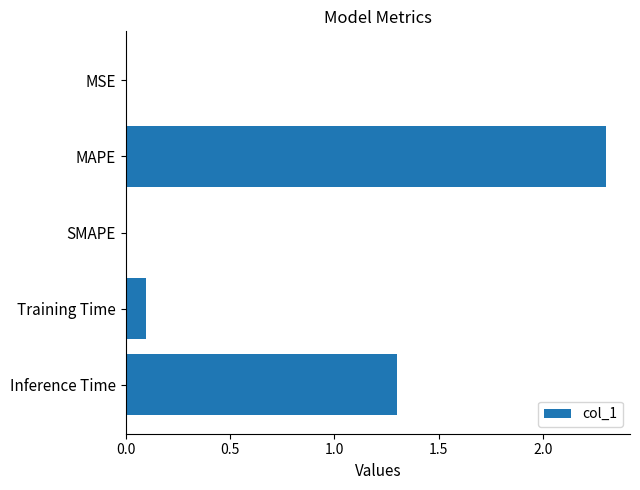

True or false: the data shows 0.1 at Training Time.

True